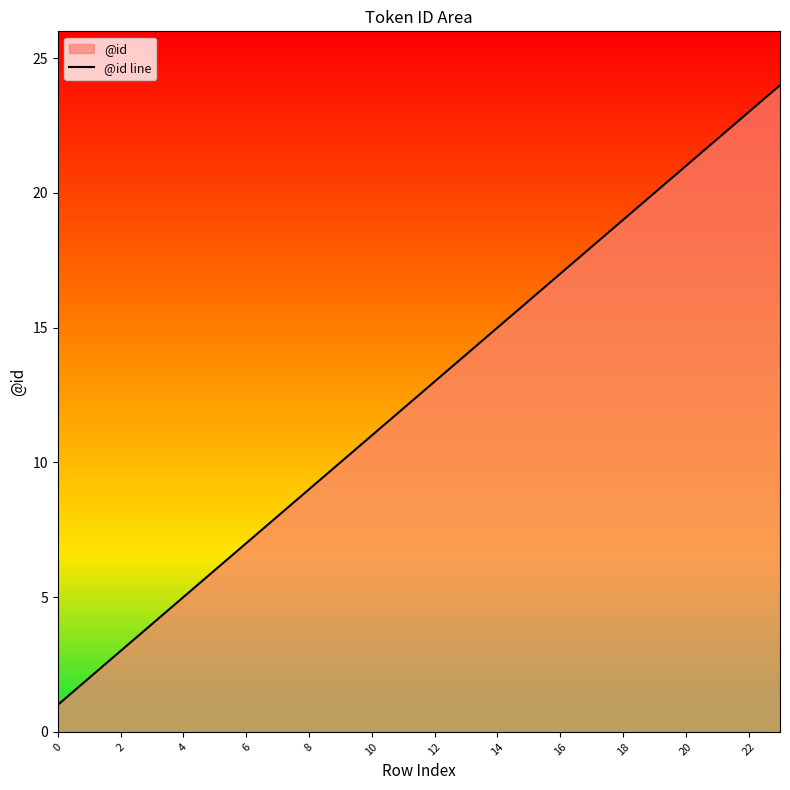

How many lines are shown in the chart?

1